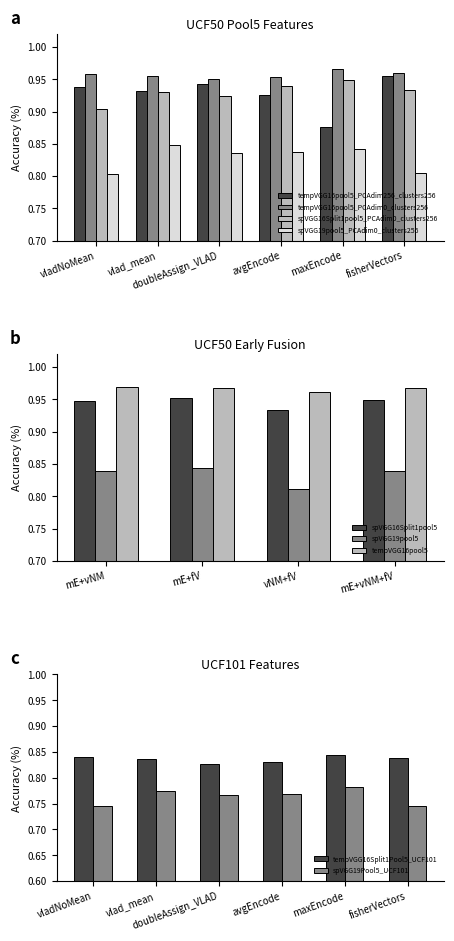

What is the approximate value of tempVGG16pool5_PCAdim0_clusters256 at fisherVectors?

1.0